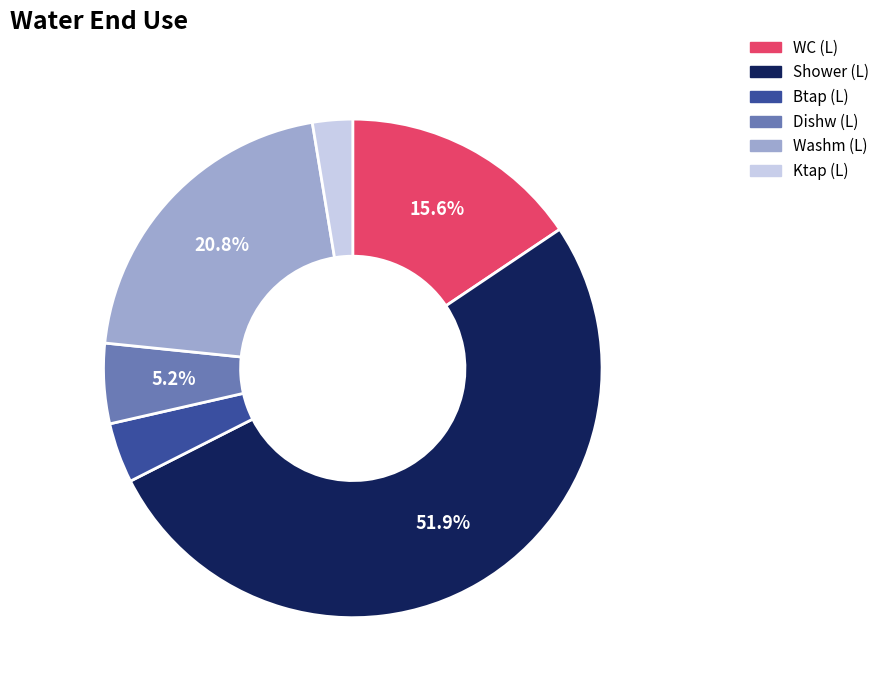

Does any single category account for the majority?

Yes